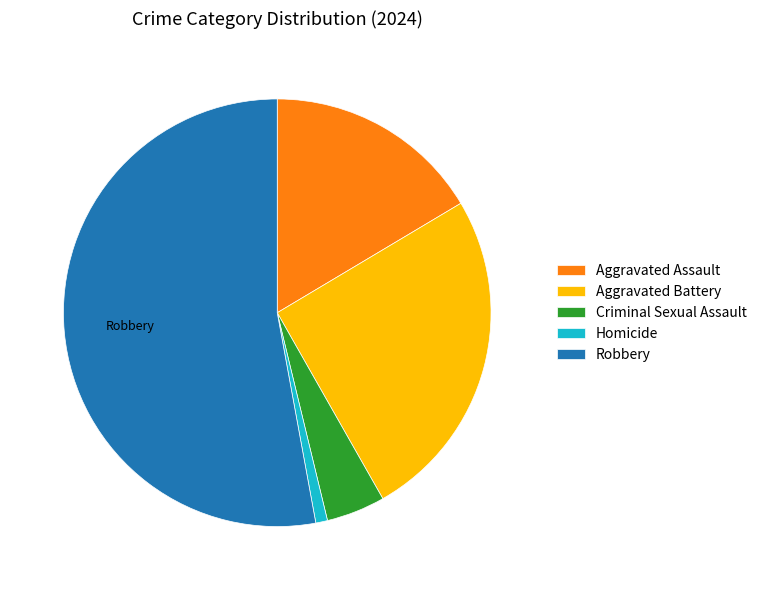

Does any single category account for the majority?

Yes